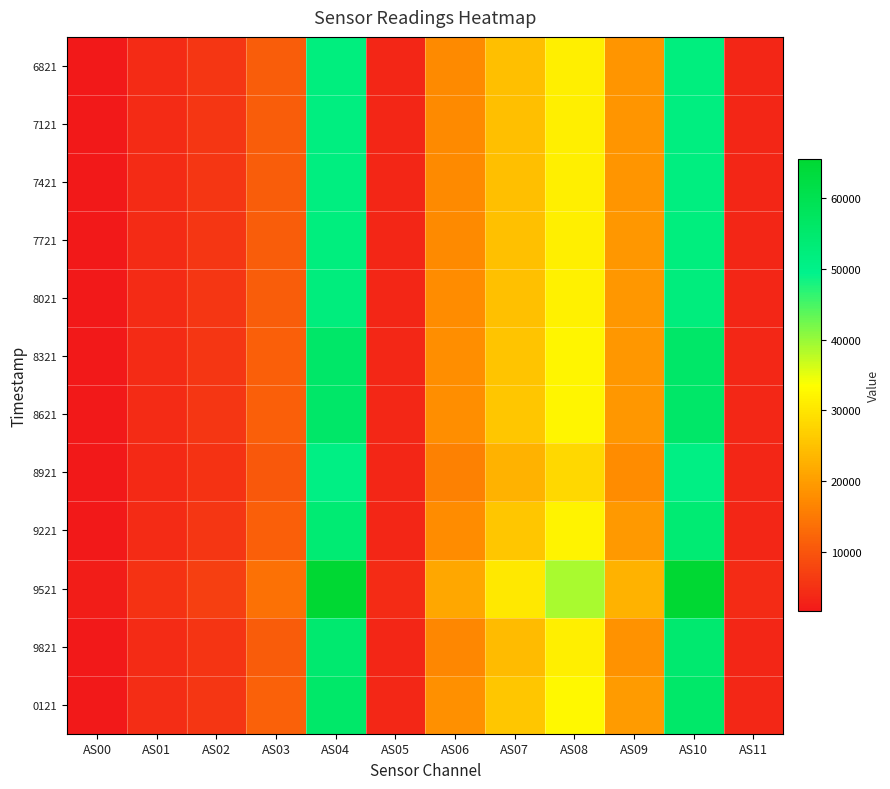

Between AS04 and AS00, which is larger?

AS04